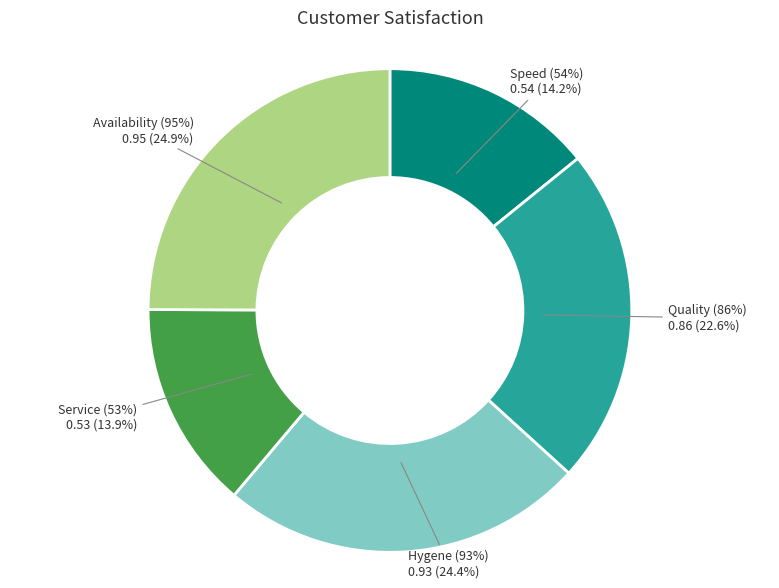

Is there any slice that represents more than half of the pie?

No